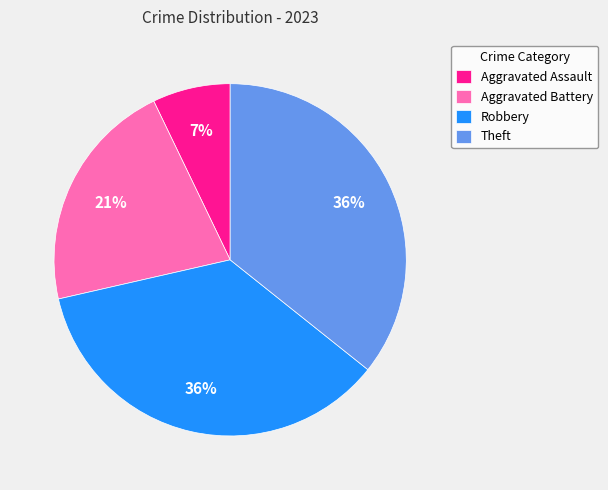

Which slice is the smallest?

Aggravated Assault